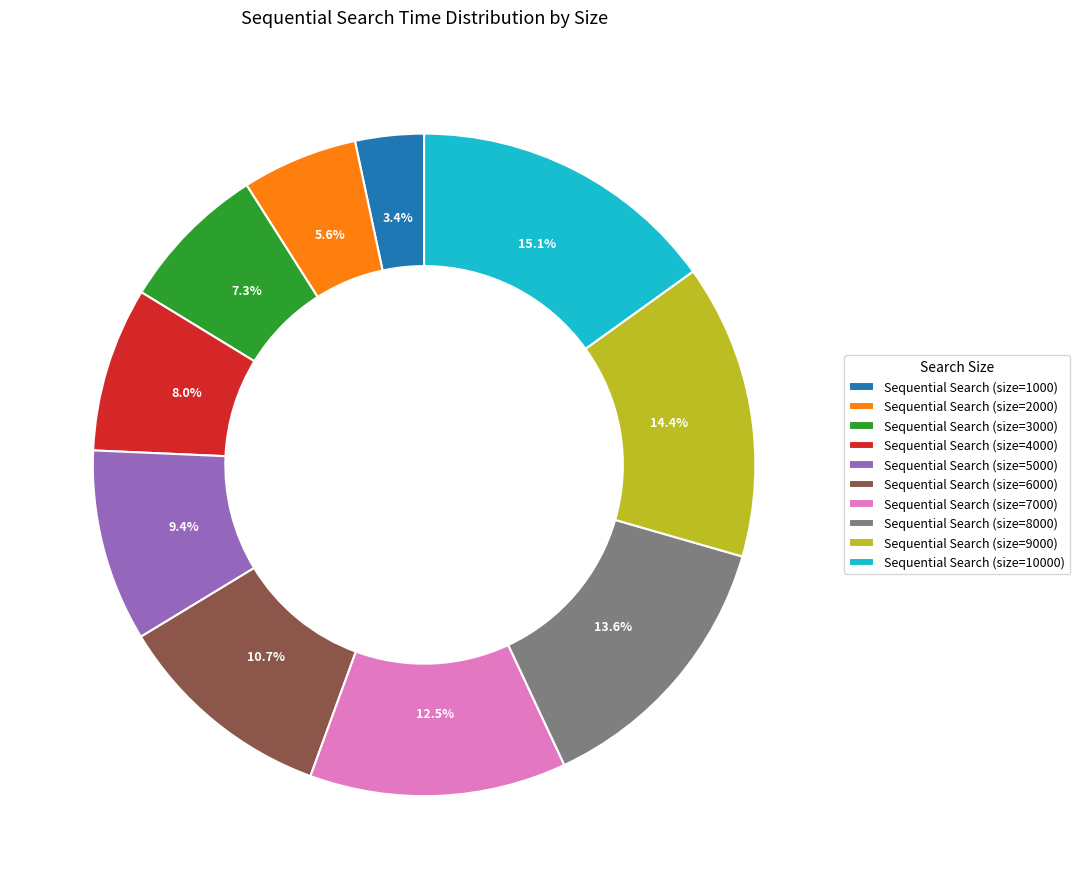

To the nearest percent, what is the average slice percentage?

10%